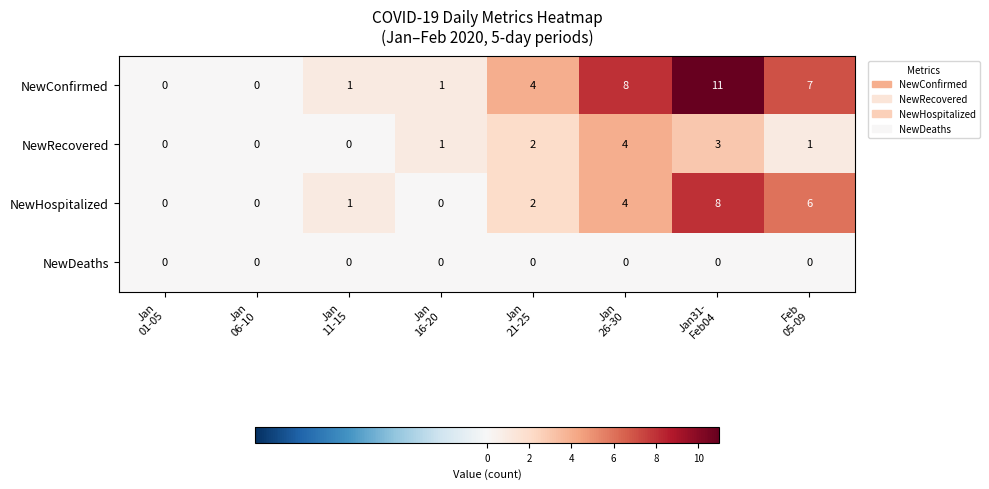

What is the average value of the NewHospitalized series?

3